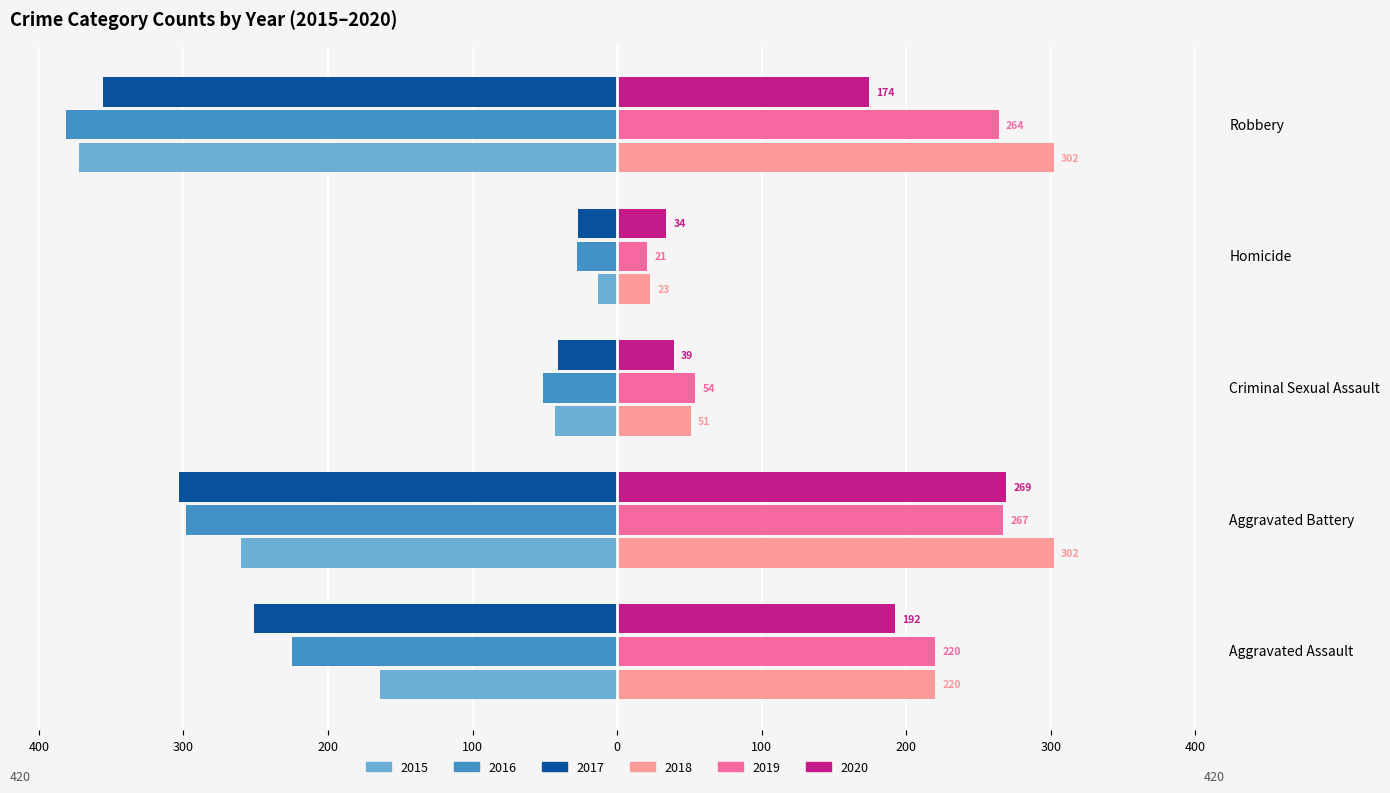

What are all the series names shown in the legend?

2015, 2016, 2017, 2018, 2019, 2020